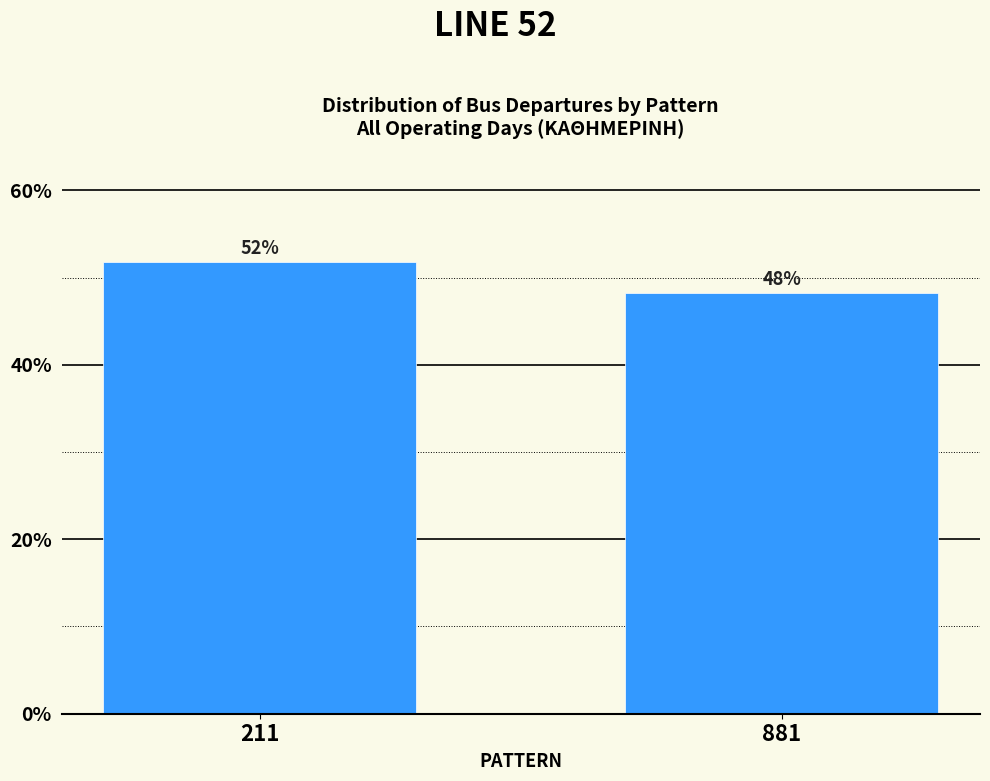

Approximately how many times larger is the value at 211 compared to 881?

1.1